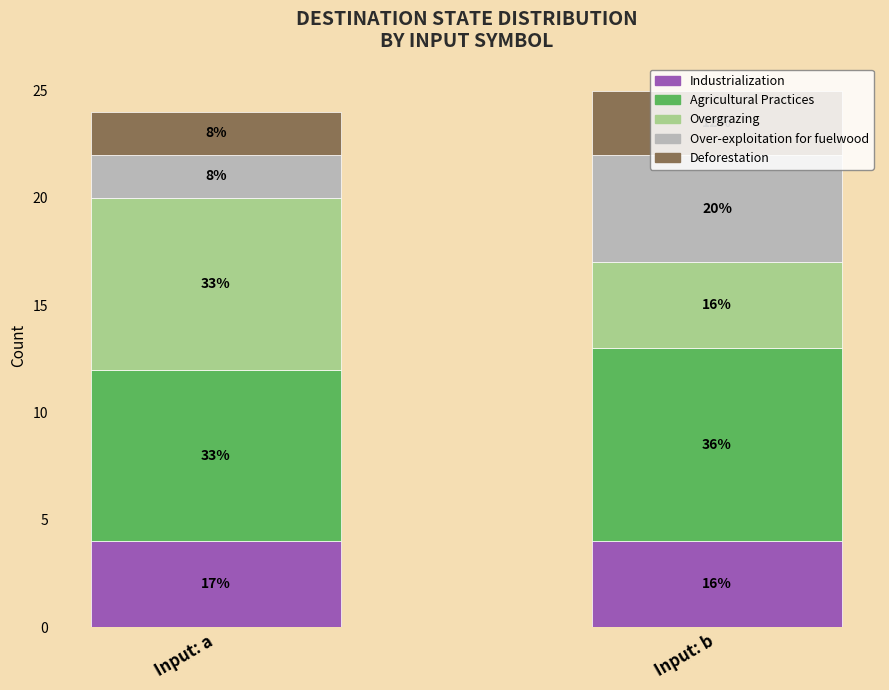

What is the sum of the Over-exploitation for fuelwood values at Input: a and Input: b?

7